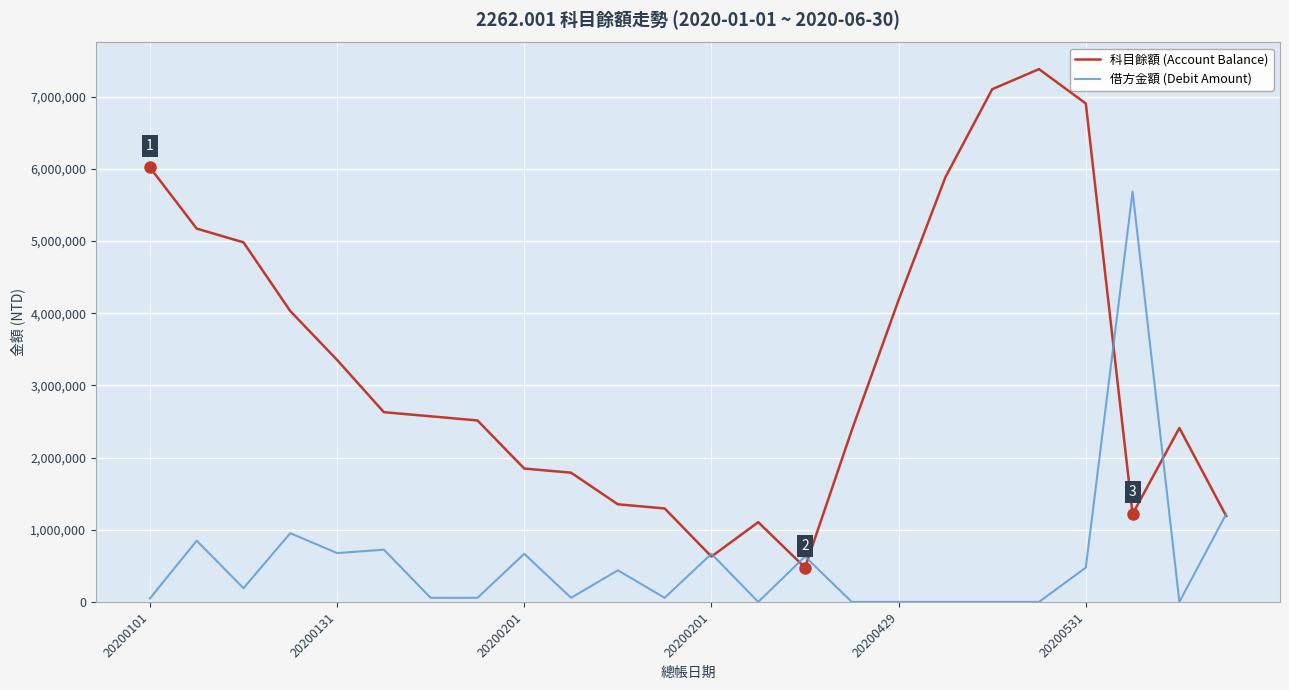

Rank the series by their maximum value, from lowest to highest.

借方金額 (Debit Amount), 科目餘額 (Account Balance)